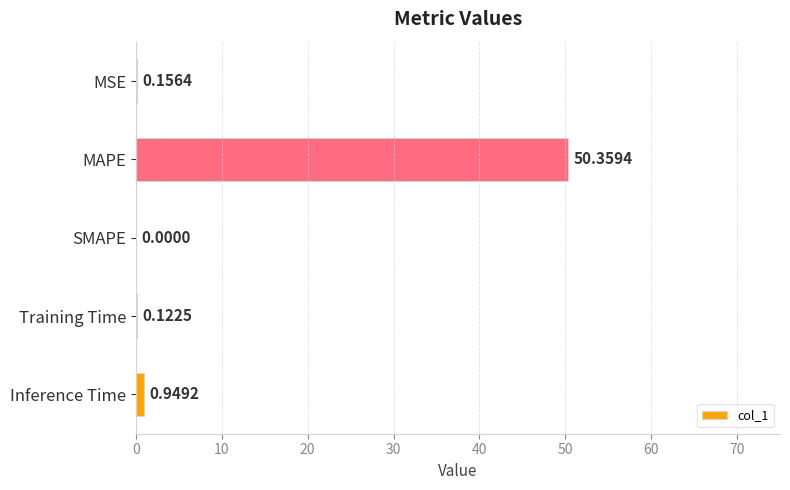

At which category does the chart reach its peak across all series?

MAPE